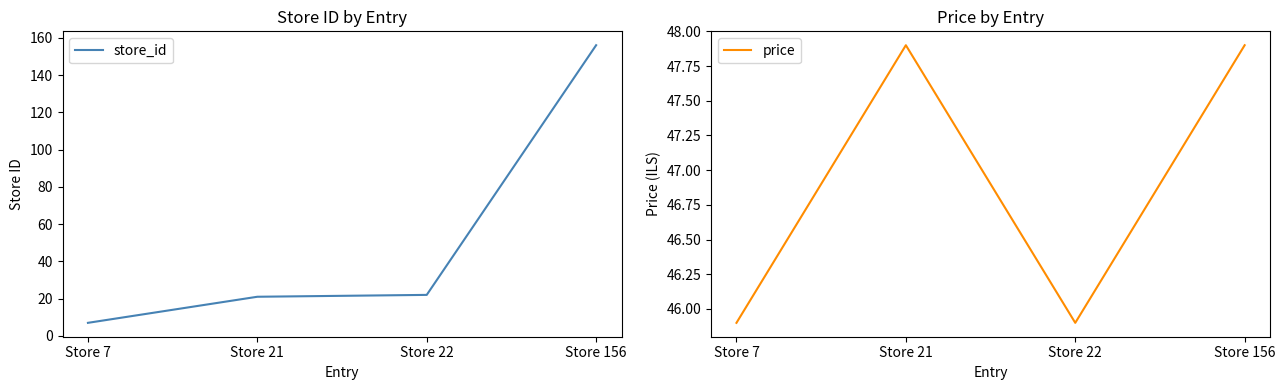

Reading left to right, what are all the values shown in this chart?

store_id: 7.0	21.0	22.0	156.0
price: 45.9	47.9	45.9	47.9